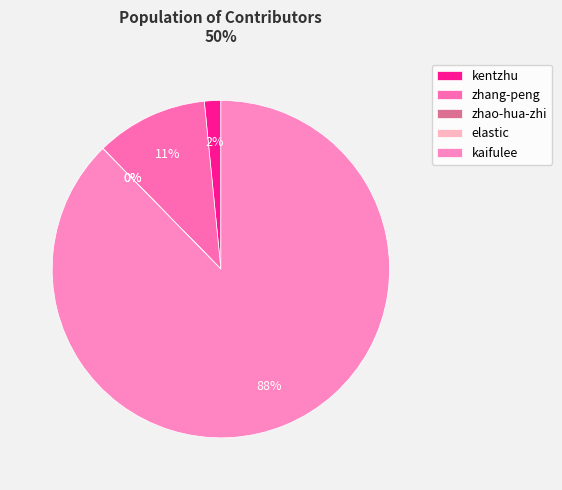

To the nearest percent, what is the difference between the largest and smallest slice percentages?

88%